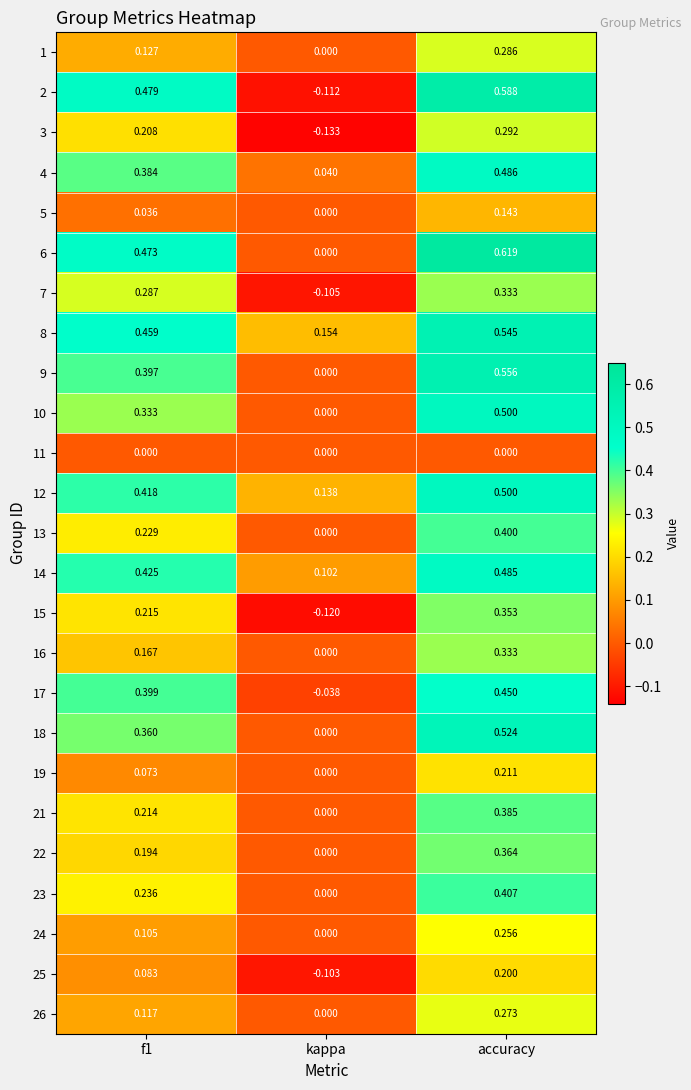

At which label is 26 closest to 0?

kappa